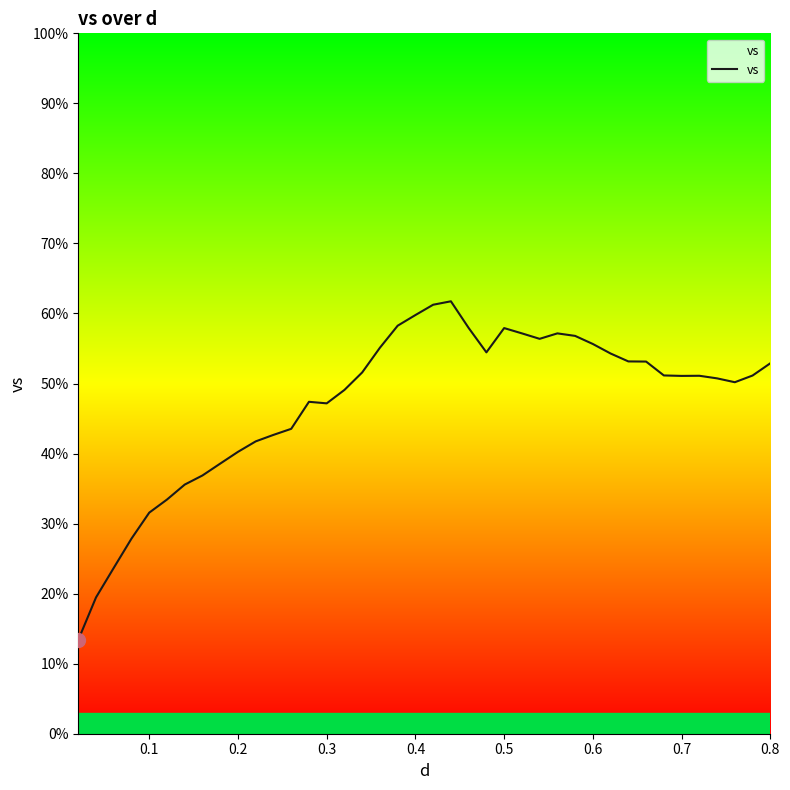

Is this an area chart (filled region under the line)?

No